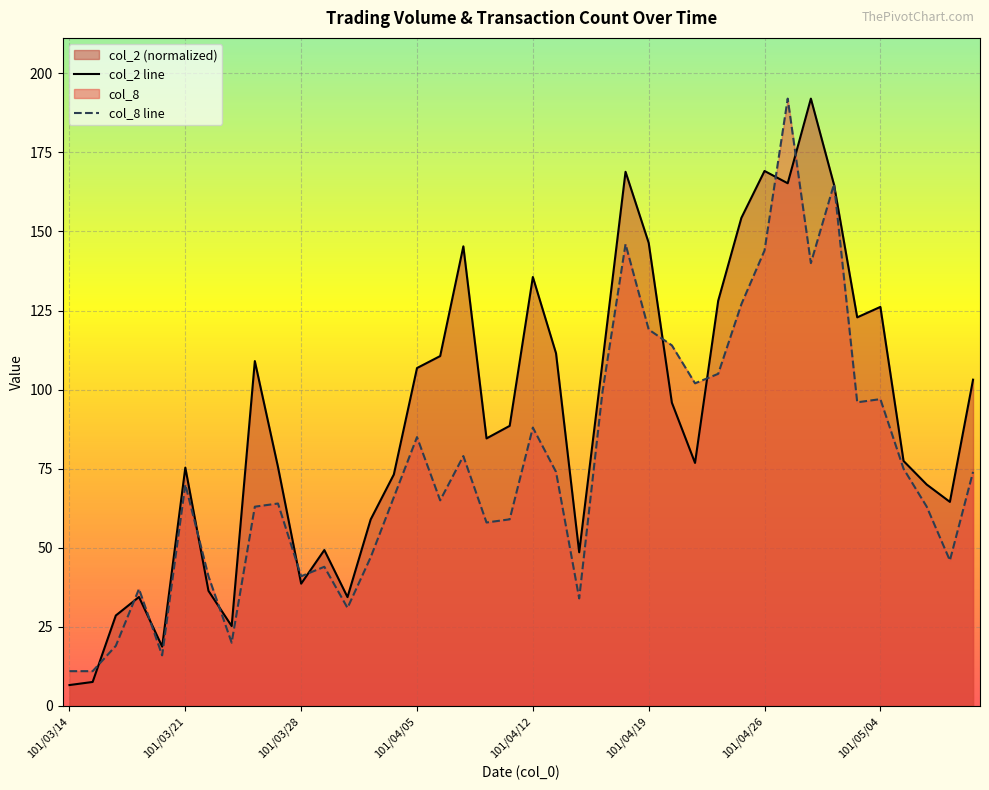

How many data points in col_8 line are less than 70?

20